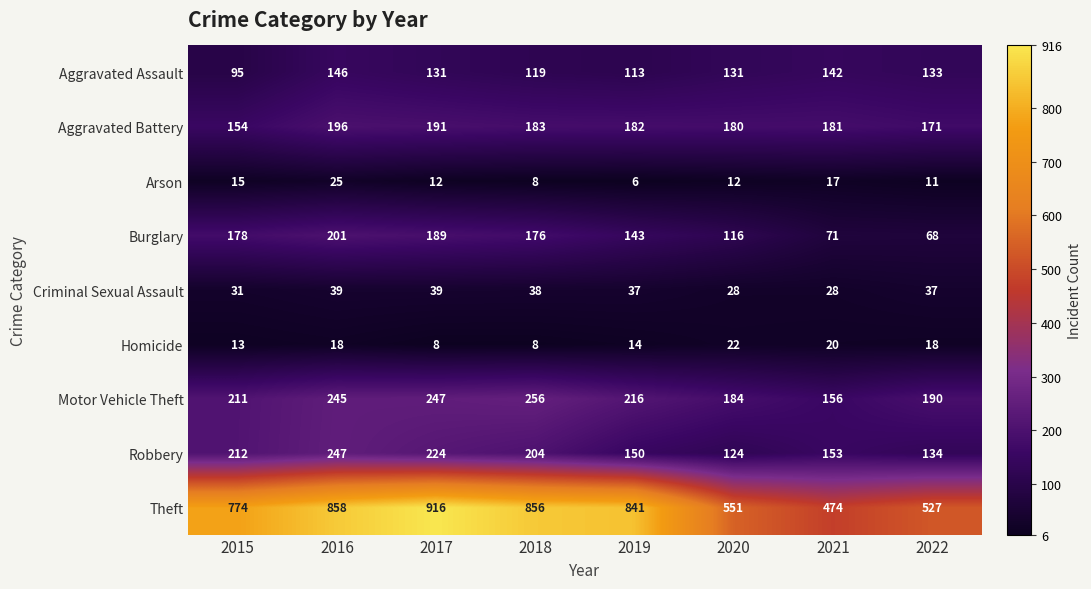

At how many categories does at least one series exceed 687?

5